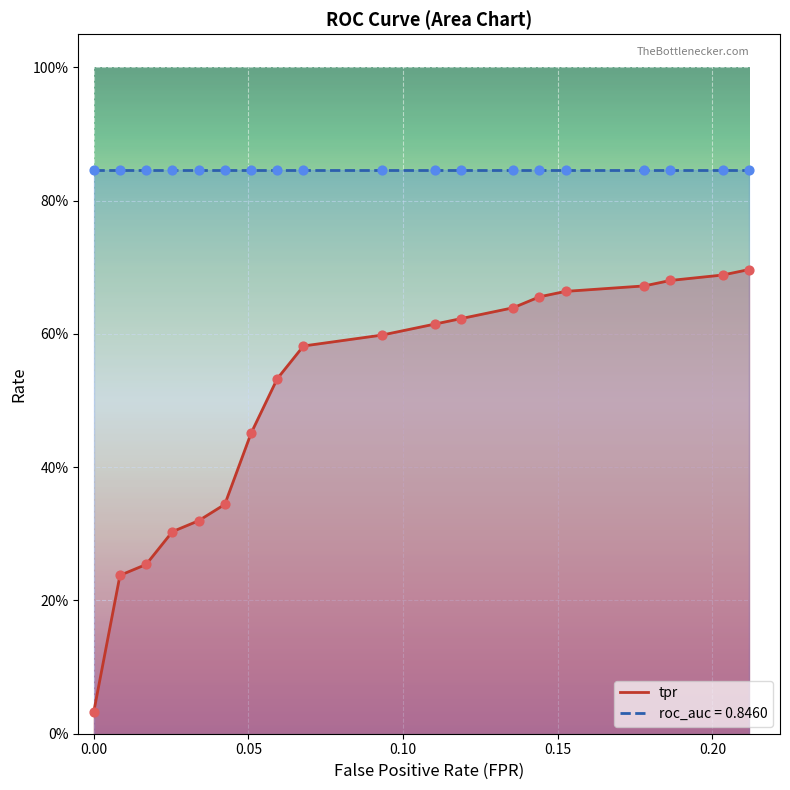

Is the value of tpr at 8 greater than the value of fpr at 13?

Yes